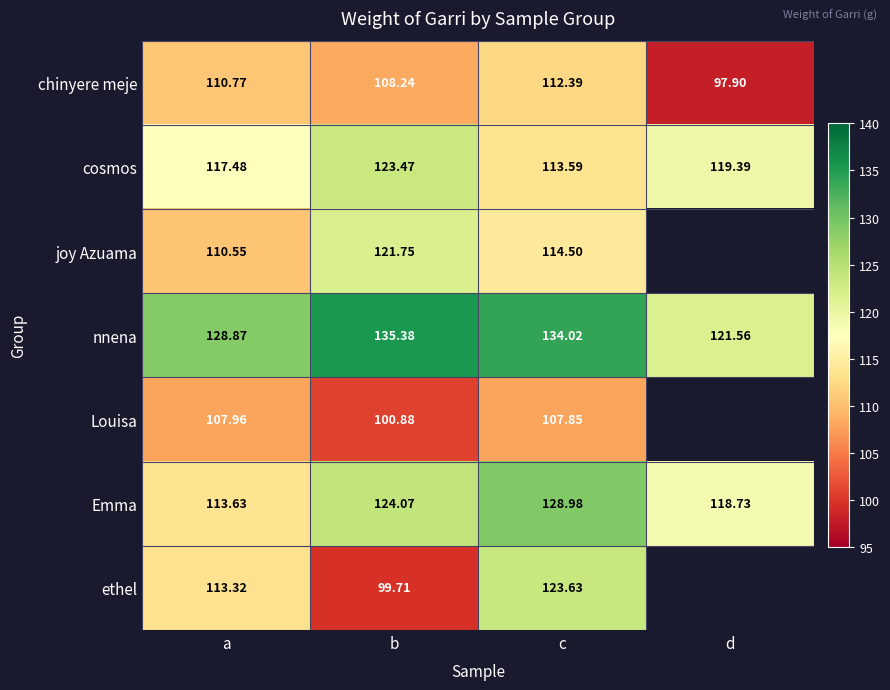

Rank the categories by nnena value from lowest to highest.

d, a, c, b